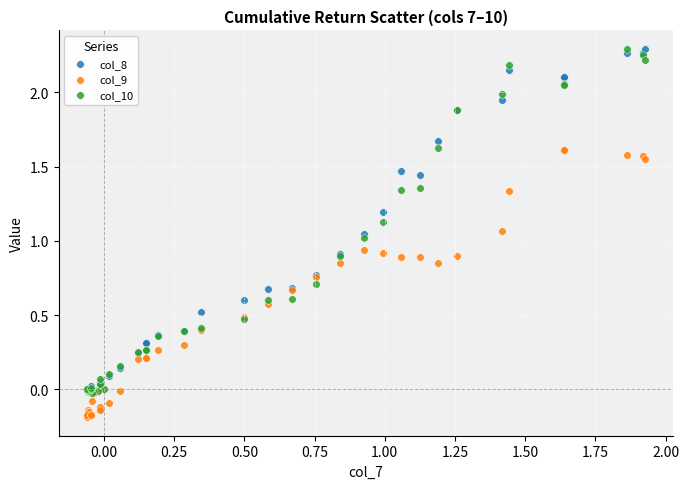

Which series contains the lowest Y value?

col_9